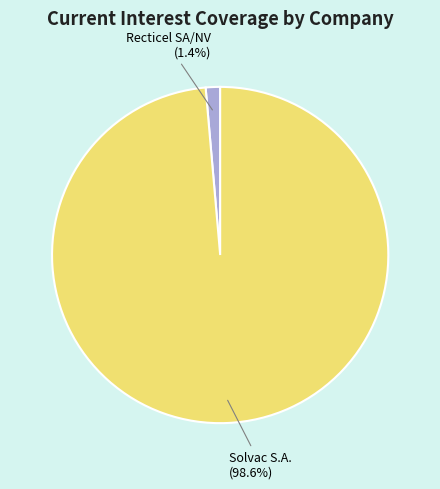

Is there a majority slice in this chart?

Yes